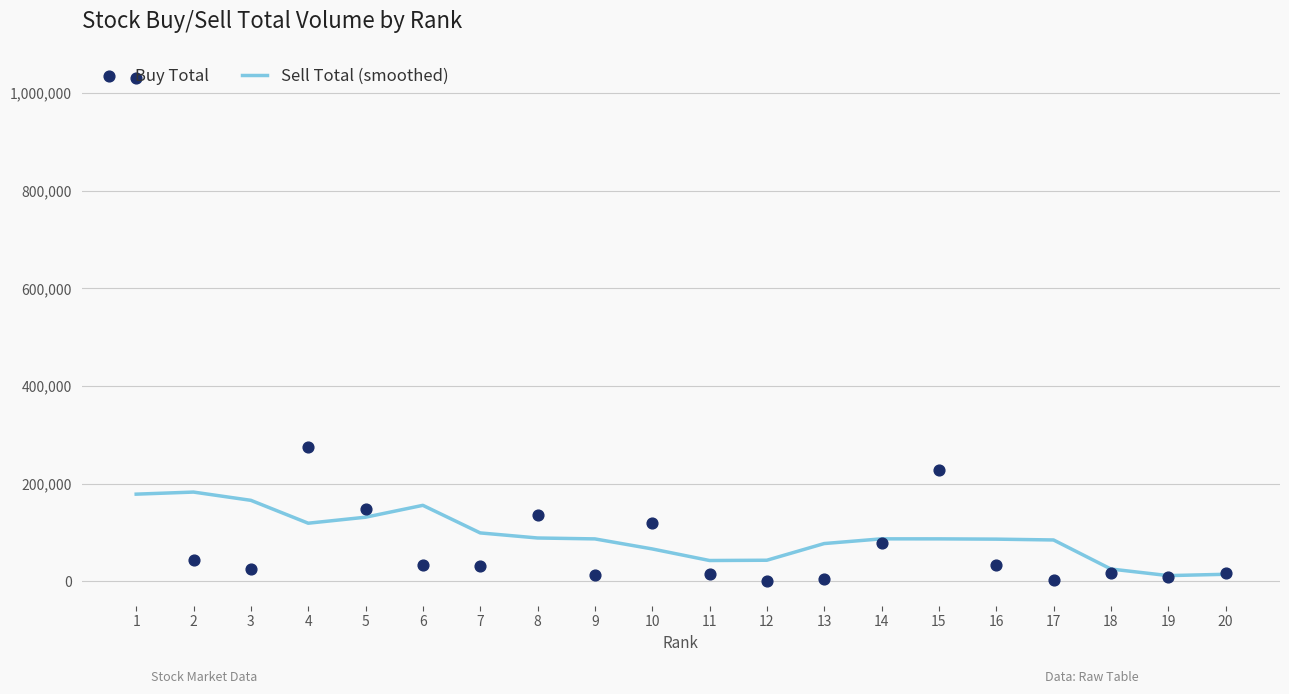

What is the total value across all series at 19?

20830.4